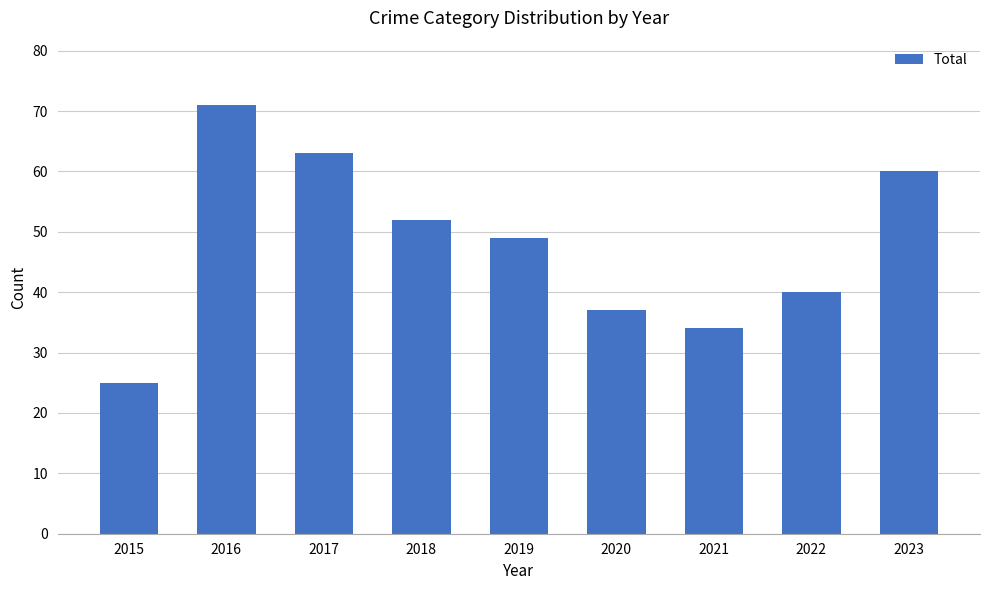

How many distinct data groups are displayed?

1